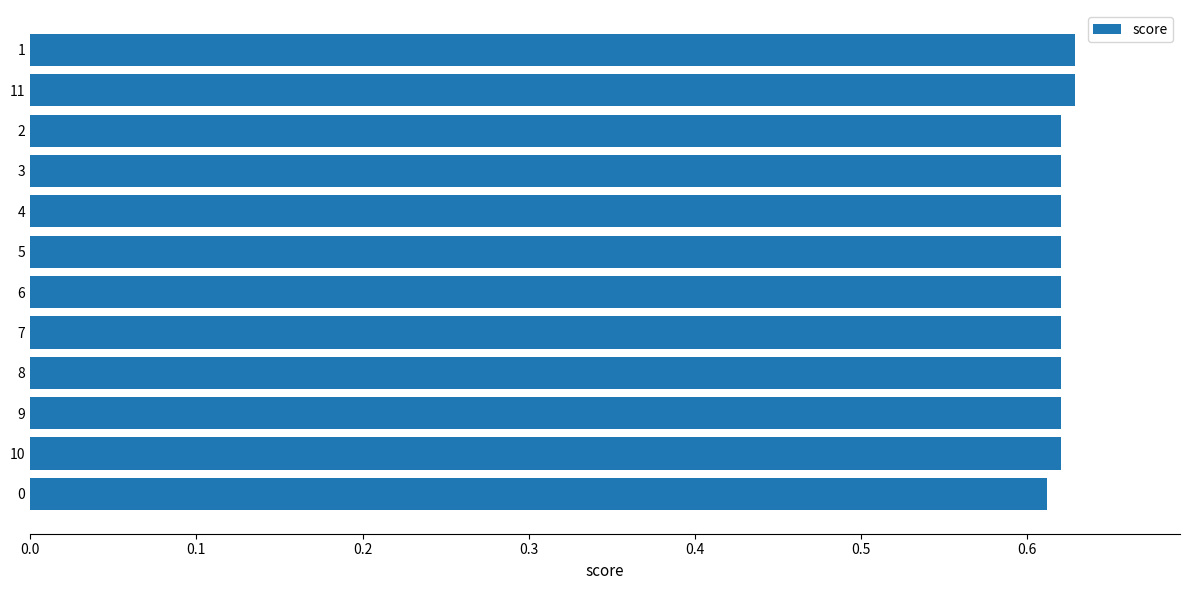

Where is the data nearest to the value 0?

0